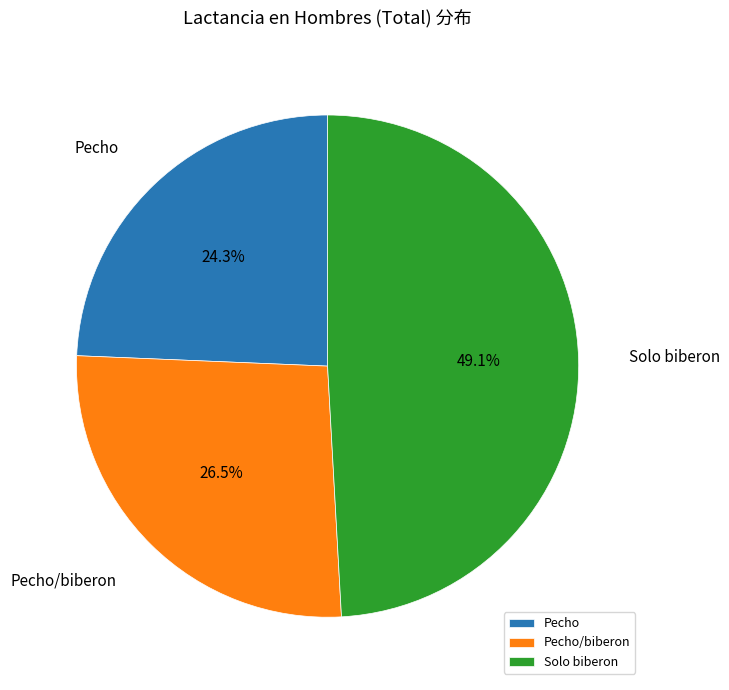

How many segments does this pie chart have?

3